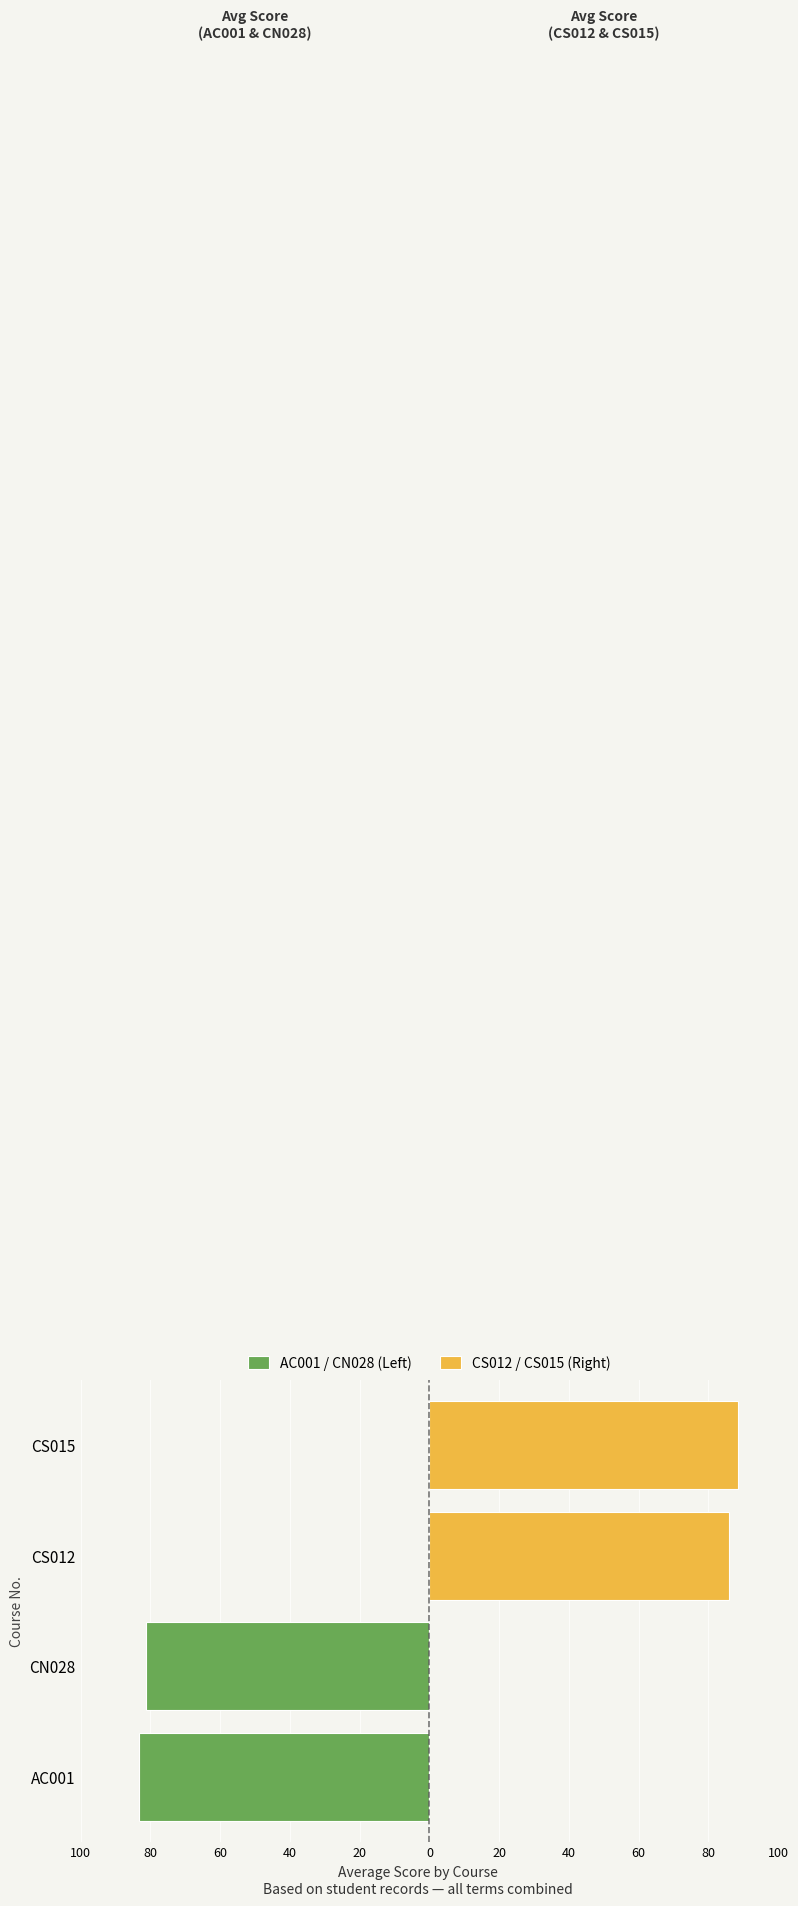

Reading right to left, extract all data points from this chart.

AC001 / CN028 (Left): 0.0	0.0	-81.2	-83.3
CS012 / CS015 (Right): 88.4	86.0	0.0	0.0